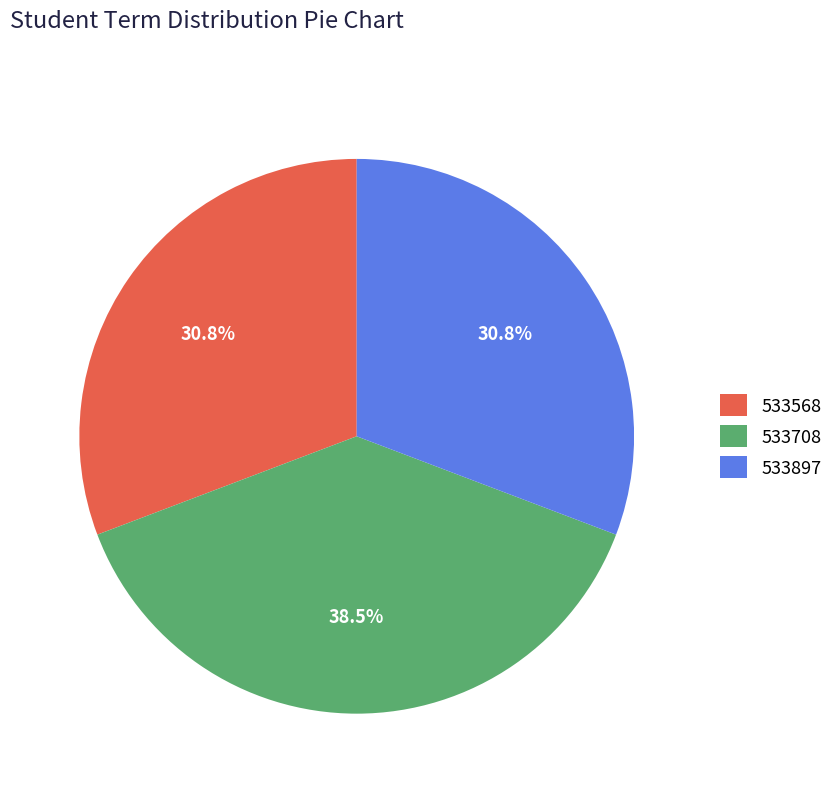

What percentage is NOT represented by 533897?

69.2%